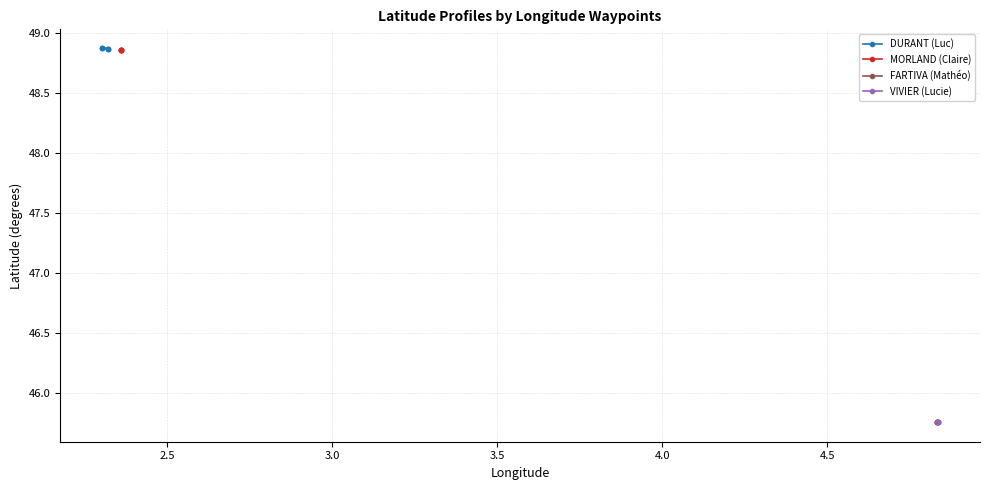

At 3.5, list the series in order from largest to smallest.

DURANT (Luc), MORLAND (Claire), VIVIER (Lucie), FARTIVA (Mathéo)